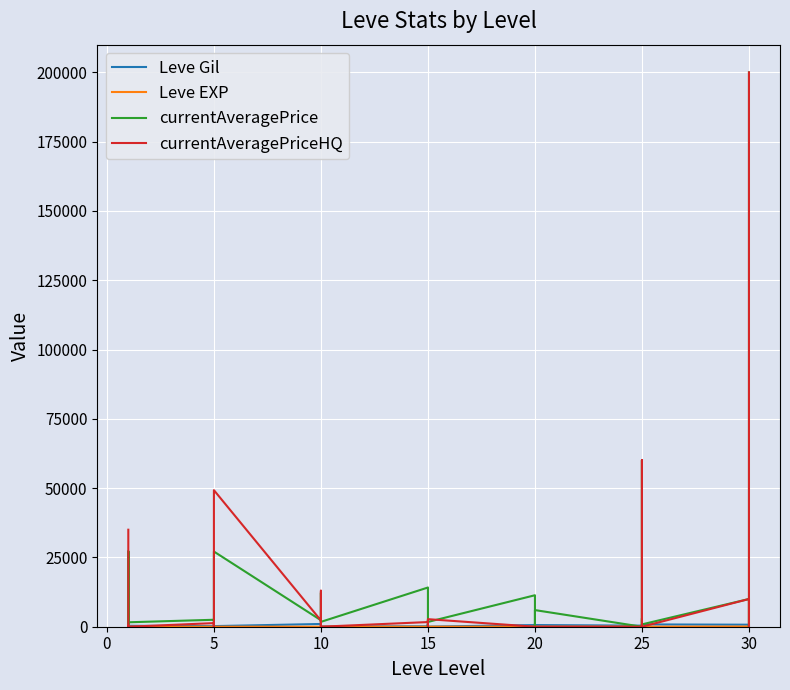

True or false: currentAveragePriceHQ has more than 1 interior local peaks.

True